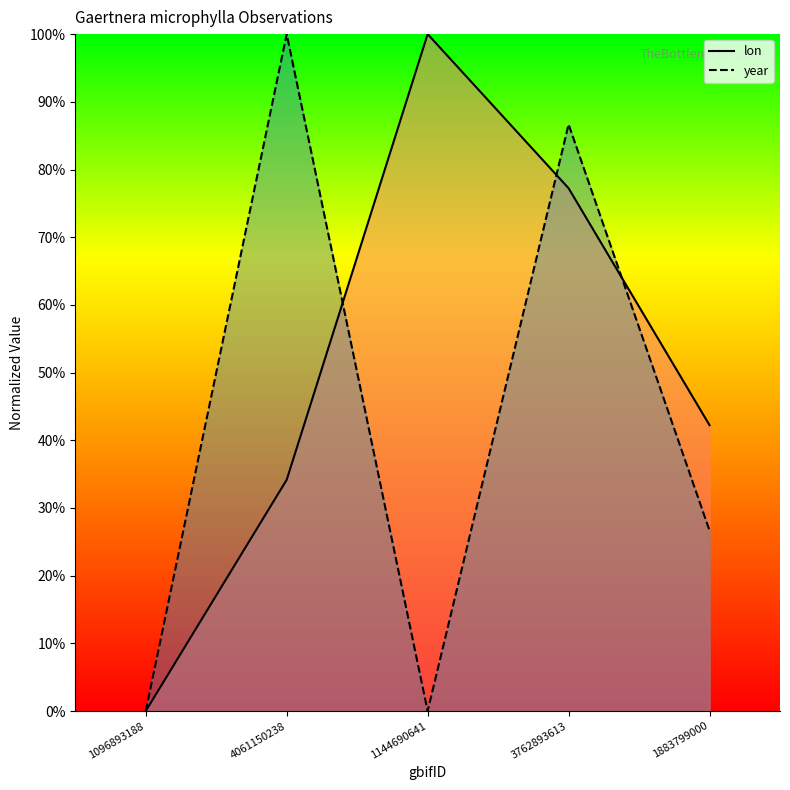

What is the total value across all series at 1144690641?

100.0